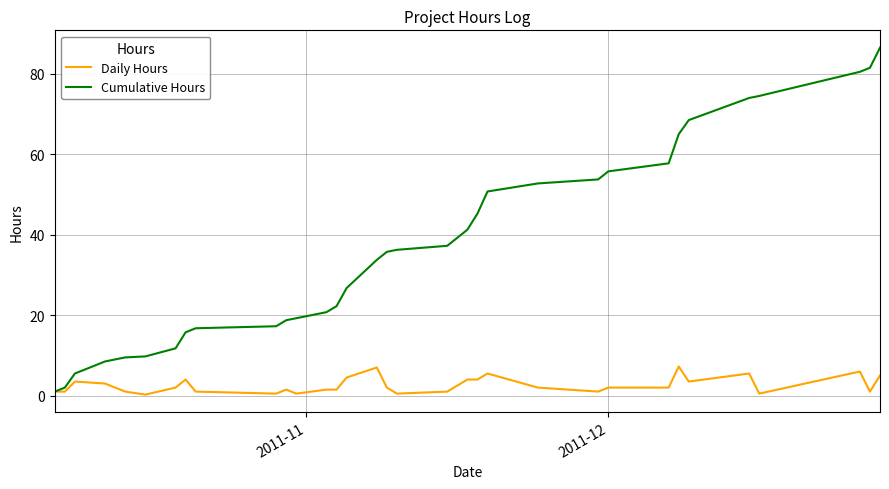

At how many categories does at least one series exceed 72?

5